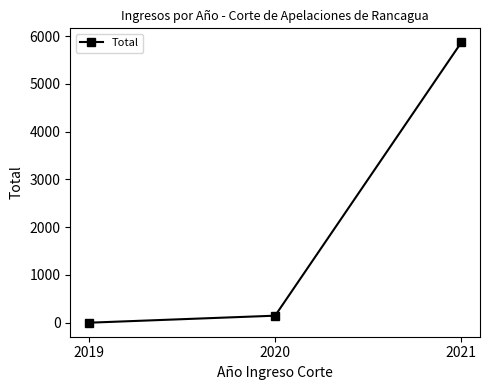

What is the value of the 2nd point from the left?

148